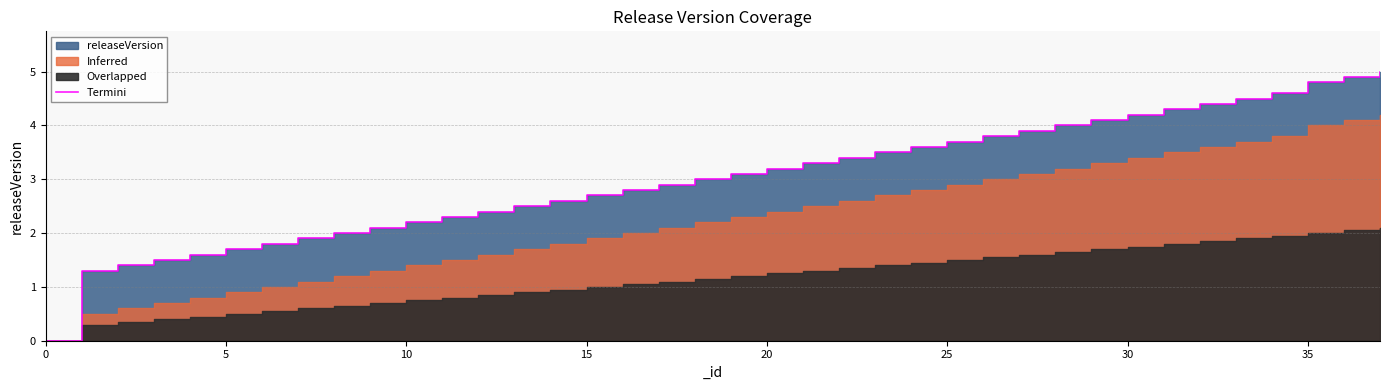

Reading left to right, extract all data points from this chart.

0.0	1.3	1.4	1.5	1.6	1.7	1.8	1.9	2.0	2.1	2.2	2.3	2.4	2.5	2.6	2.7	2.8	2.9	3.0	3.1	3.2	3.3	3.4	3.5	3.6	3.7	3.8	3.9	4.0	4.1	4.2	4.3	4.4	4.5	4.6	4.8	4.9	5.0